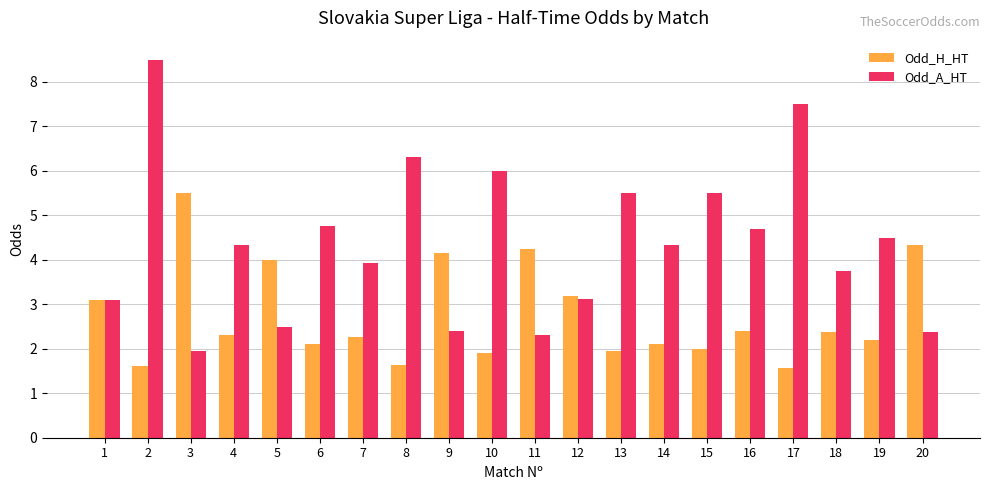

Rank the series at 11 from highest to lowest value.

Odd_H_HT, Odd_A_HT